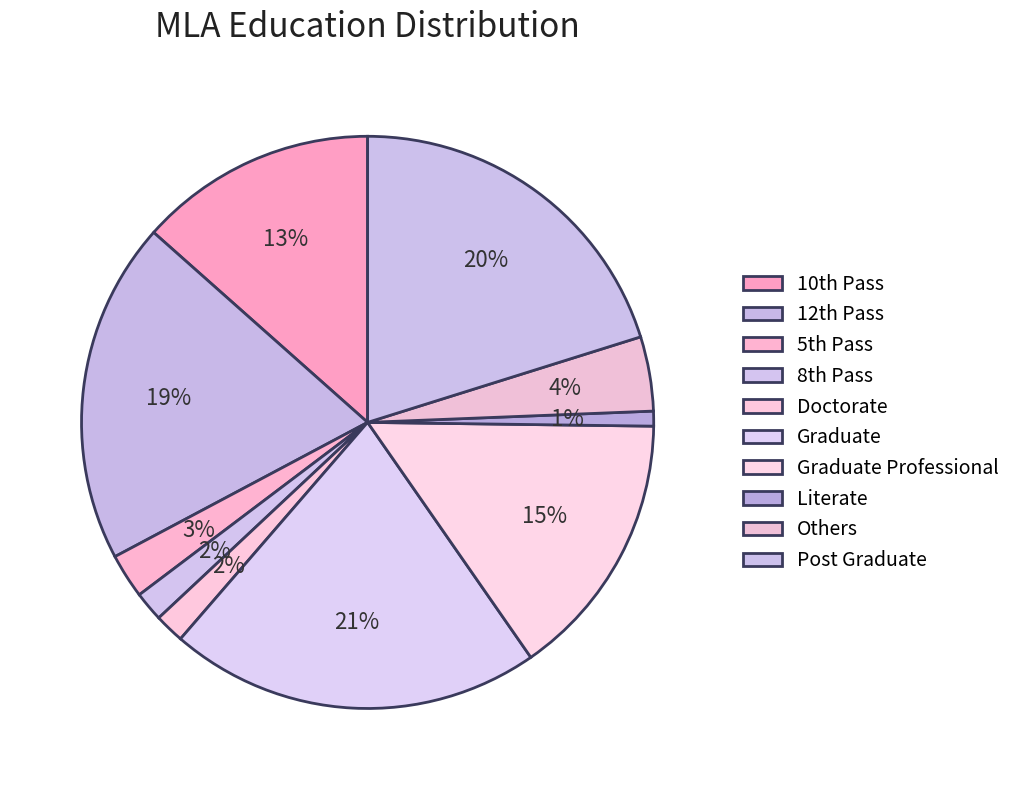

How many segments does this pie chart have?

10